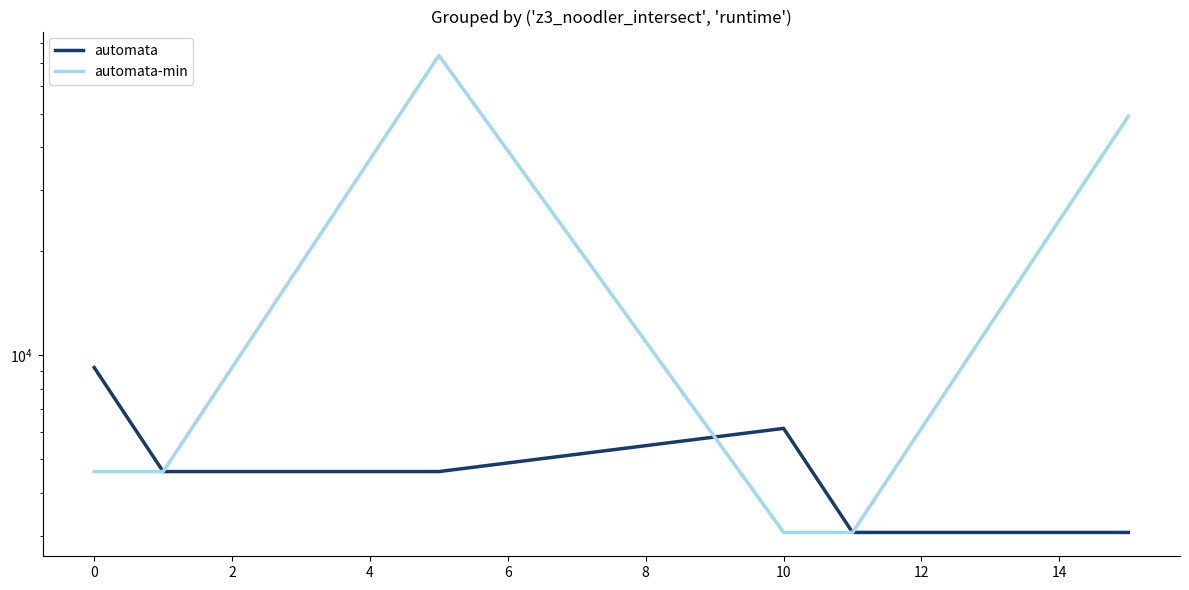

In automata, how many points are higher than both neighbors (excluding endpoints)?

1